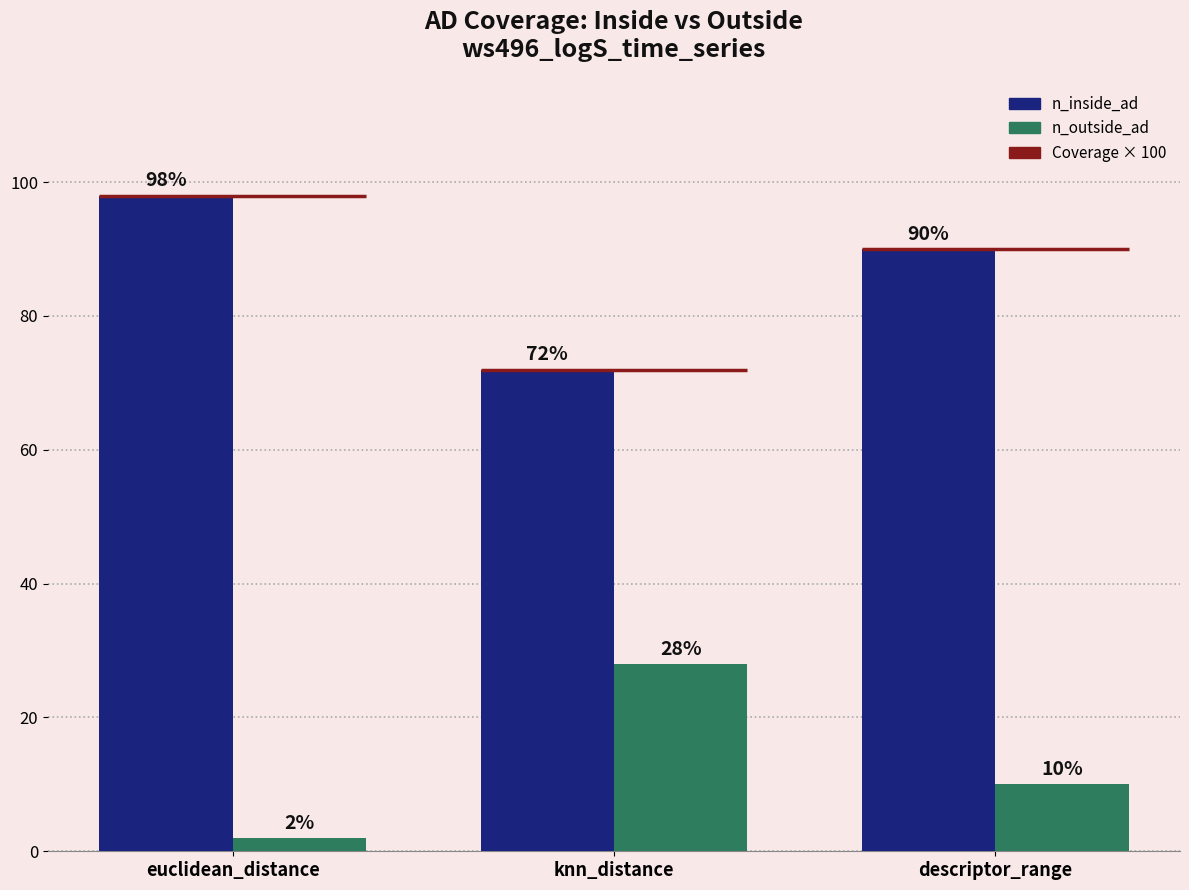

How many data points in n_inside_ad are above 90?

1